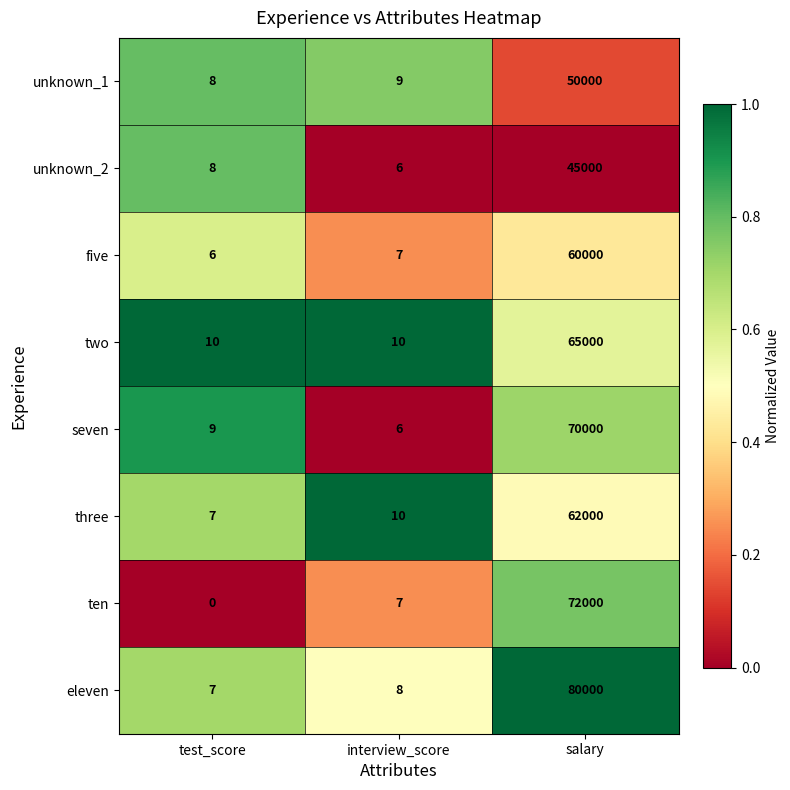

Read the unknown_2 value at salary.

45000